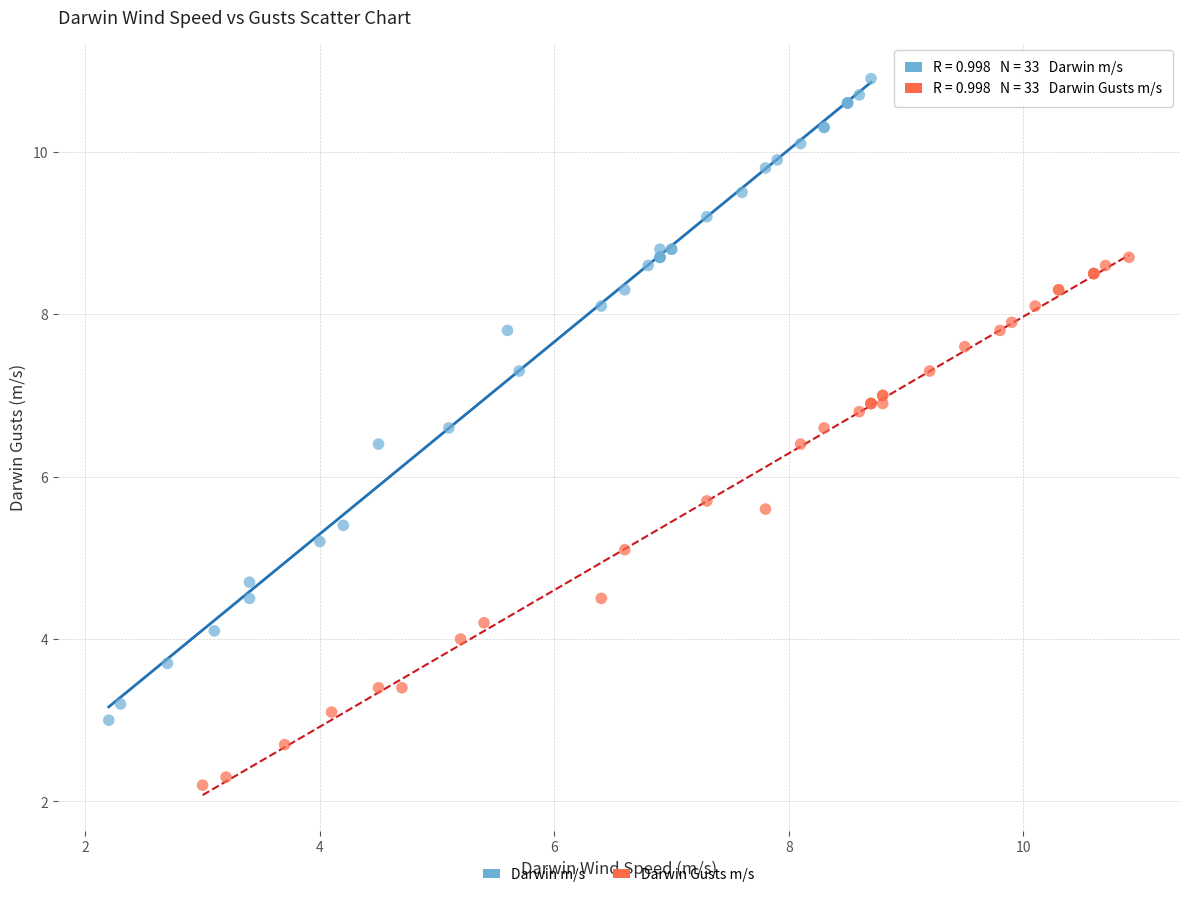

What are all the series names shown in the legend?

Darwin m/s, Darwin Gusts m/s